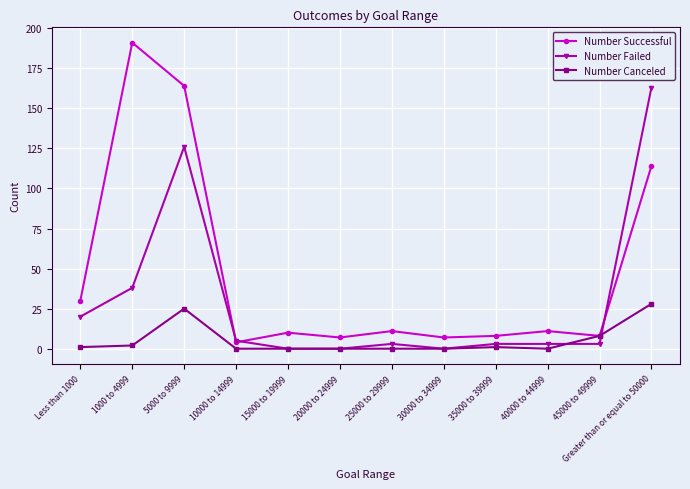

Reading left to right, extract all data points from this chart.

Number Successful: 30	191	164	4	10	7	11	7	8	11	8	114
Number Failed: 20	38	126	5	0	0	3	0	3	3	3	163
Number Canceled: 1	2	25	0	0	0	0	0	1	0	8	28